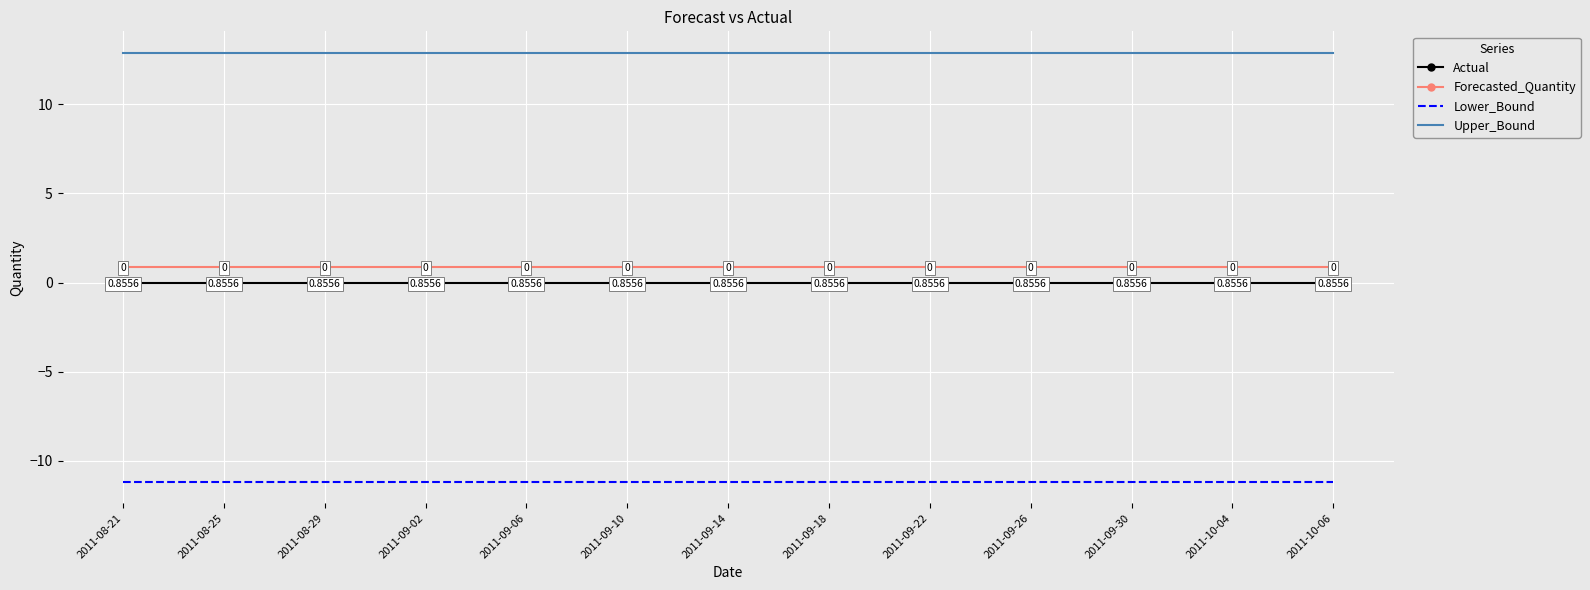

What is the average value of the Lower_Bound series?

-11.2